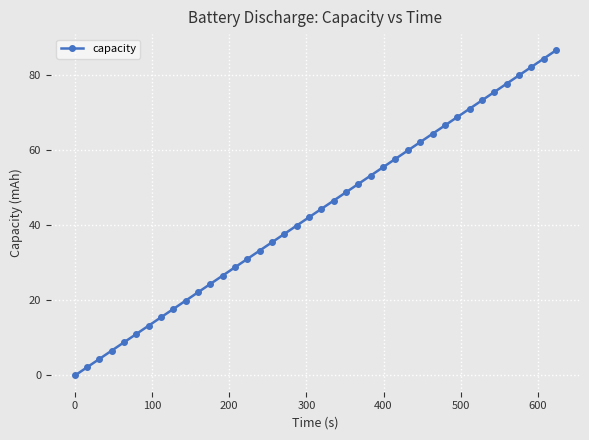

What is the greatest value displayed?

86.5